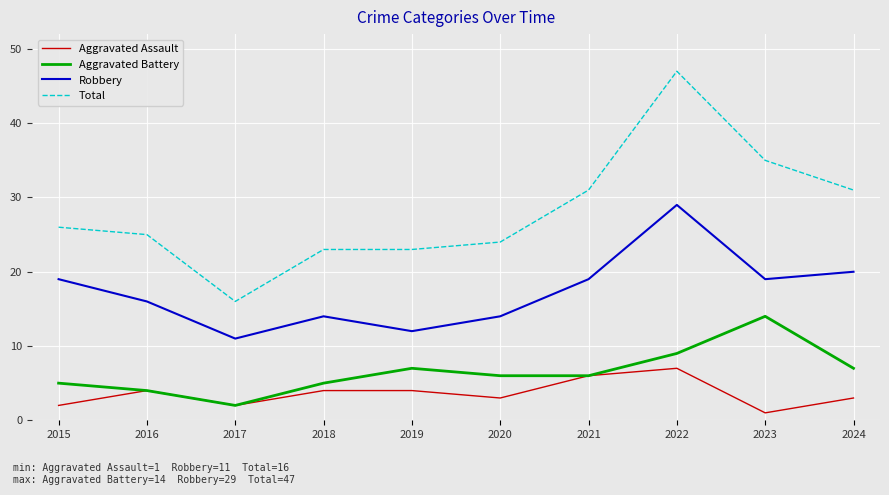

At which category is the sum across all series the highest?

2022